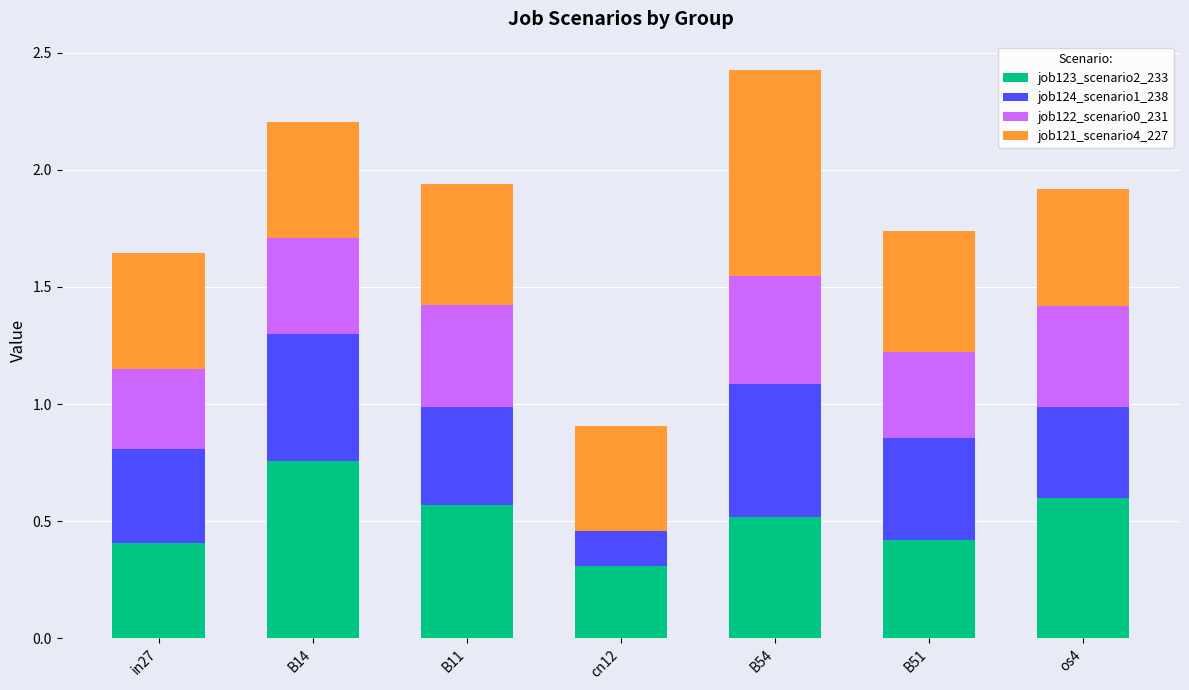

What is the sum of all job123_scenario2_233 values?

3.6